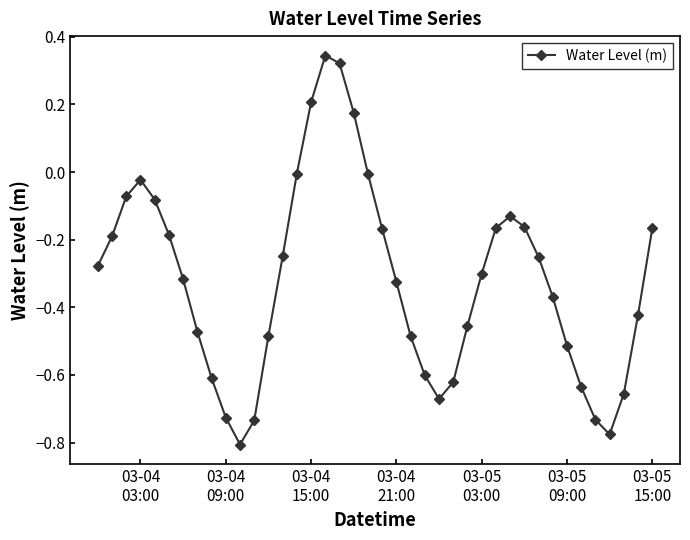

True or false: there are more than 0 points higher than both neighbors.

True